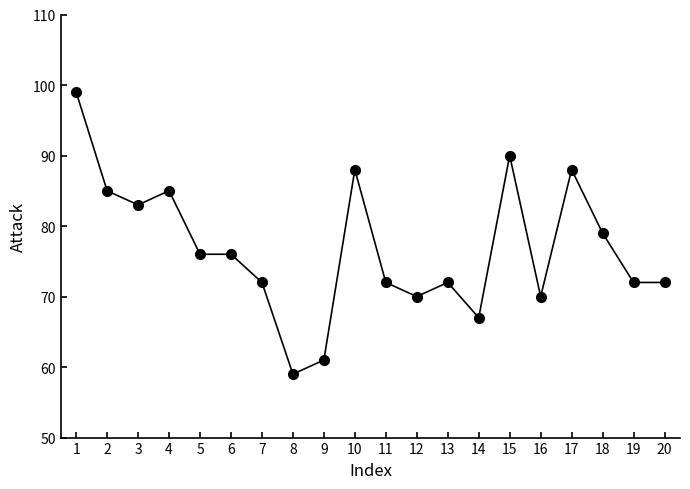

Is it true that the value at 7 is 72?

True